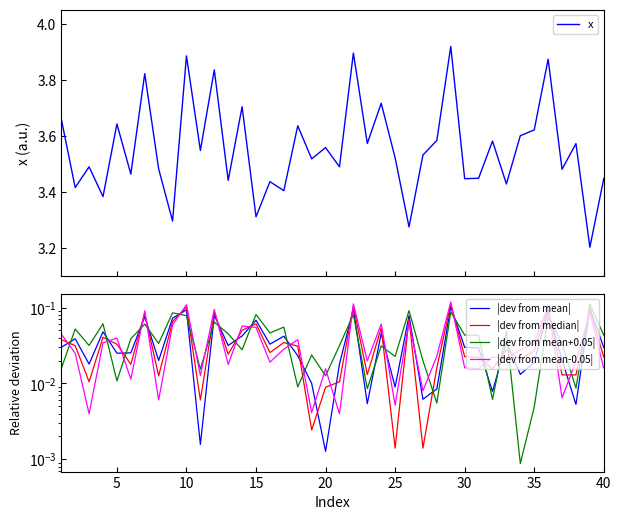

How many interior local peaks does the |dev from mean-0.05| series have?

14